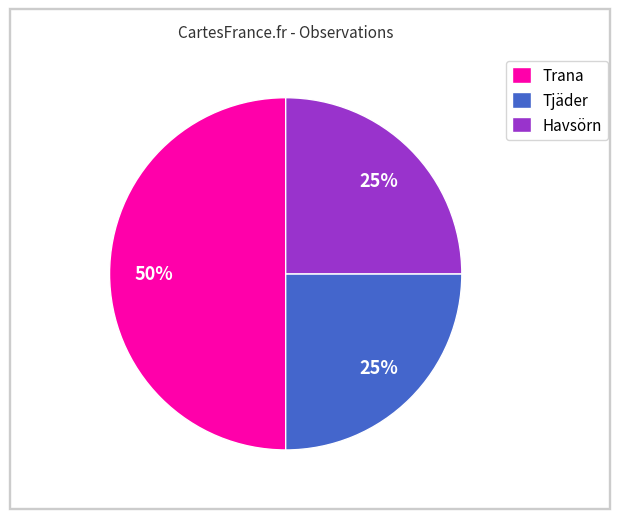

Does Tjäder represent more than half of the total?

No